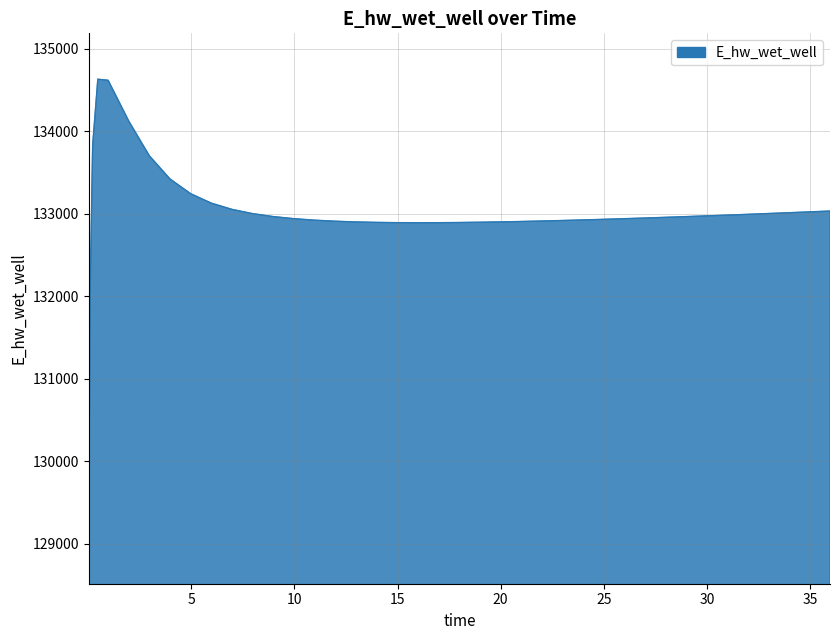

What is the minimum value shown in the chart?

129070.3